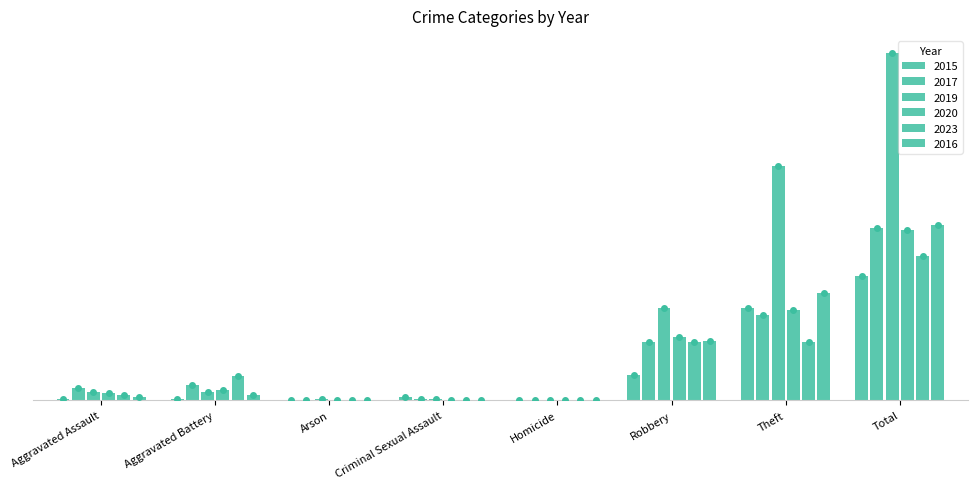

What is the difference between the maximum and minimum values in the 2015 series?

73